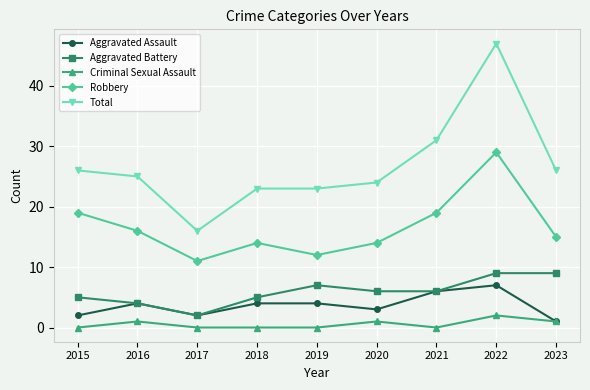

What are all the series names shown in the legend?

Aggravated Assault, Aggravated Battery, Criminal Sexual Assault, Robbery, Total